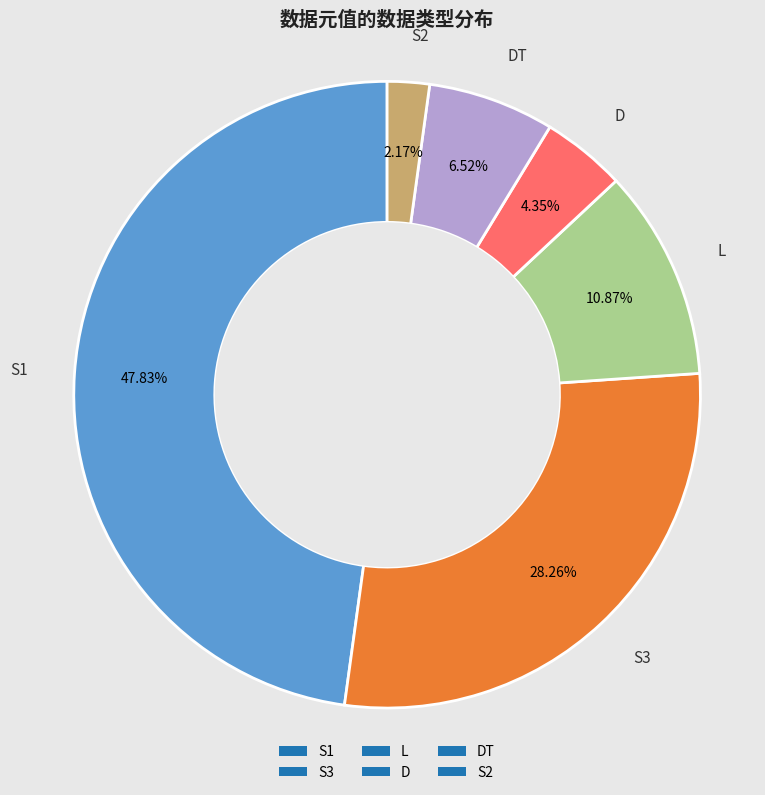

What percentage do S1 and S3 together represent?

76.1%